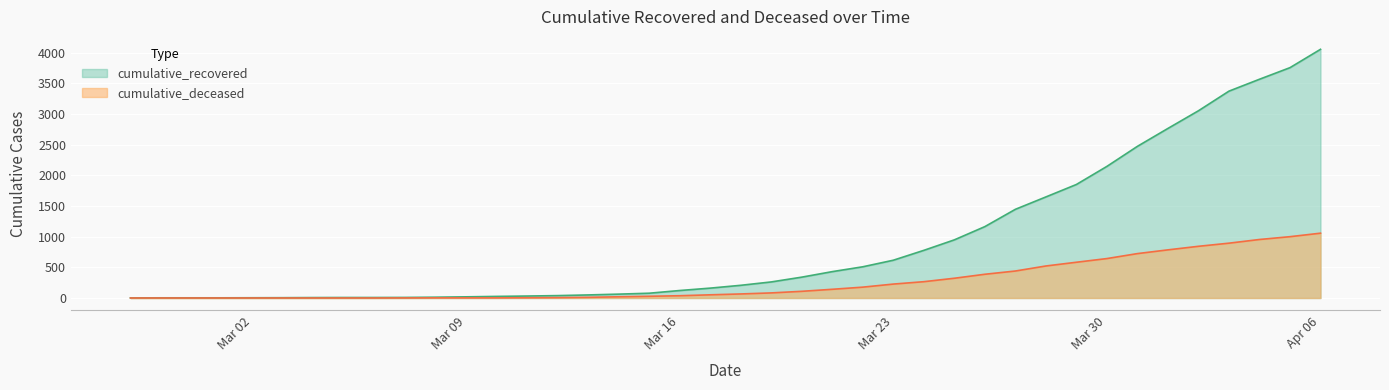

At which category is the sum across all series the highest?

Apr 06